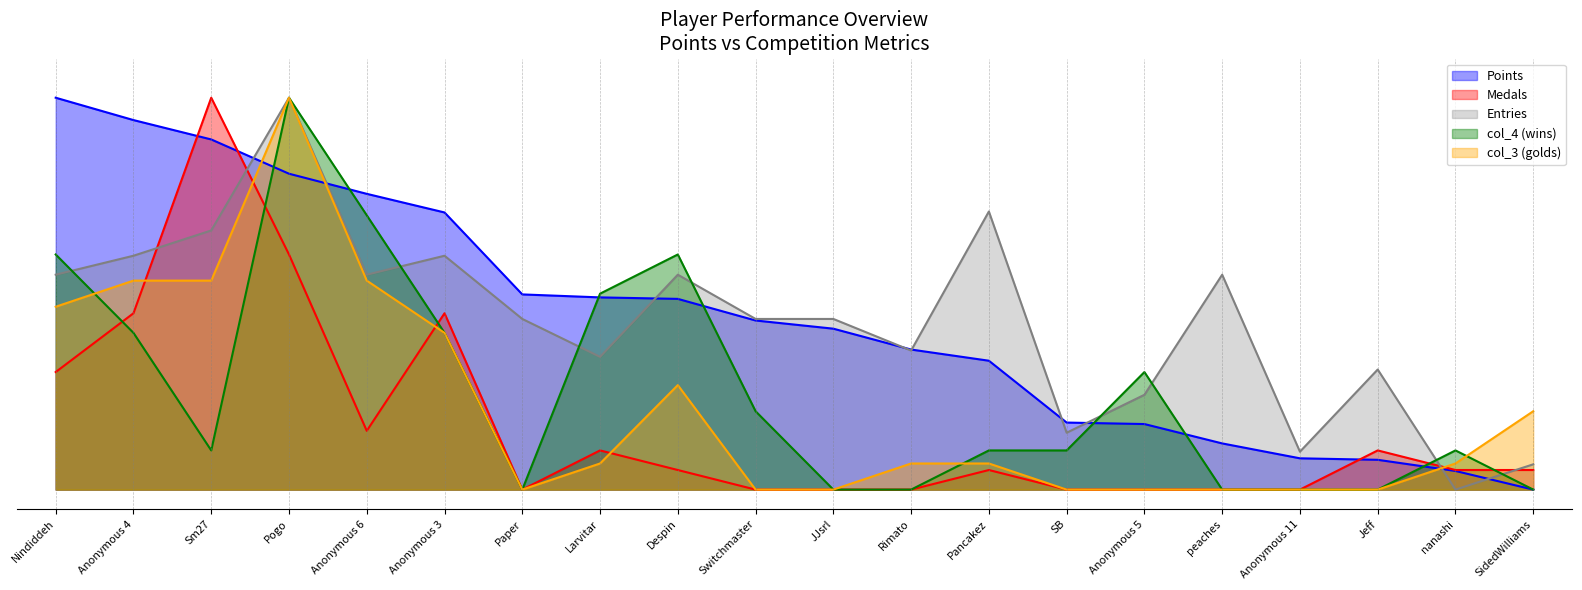

What position from the right is nanashi?

2